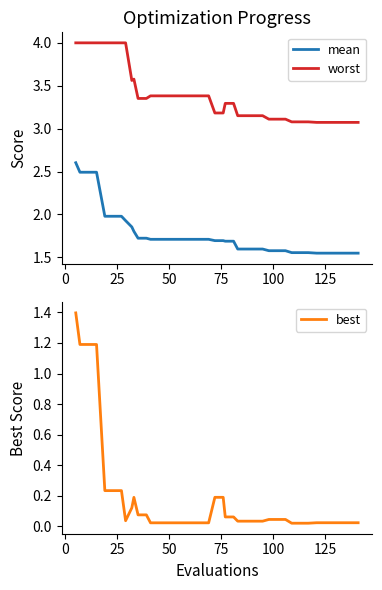

List the series in order of their overall mean, lowest first.

best, mean, worst